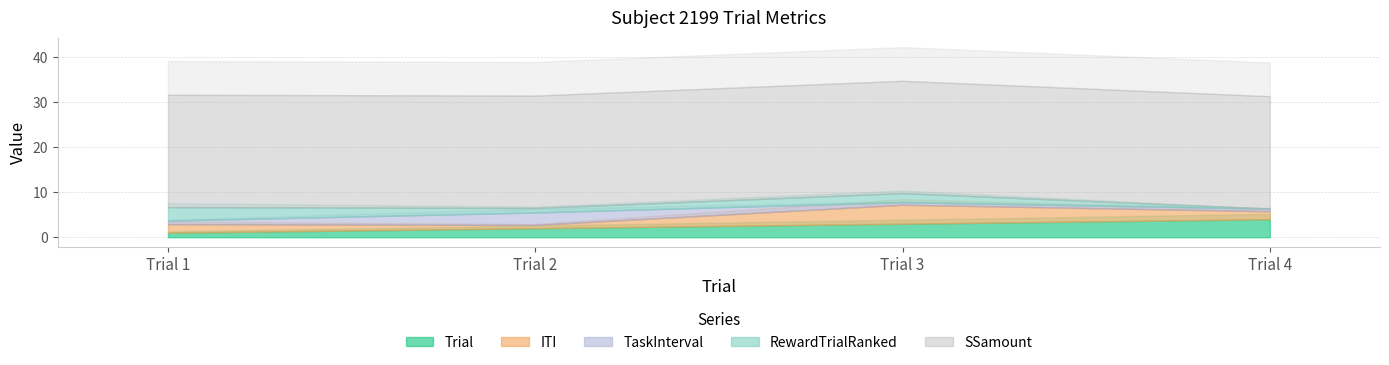

Is the value of RewardTrialRanked at Trial 2 greater than the value of TaskInterval at Trial 2?

No